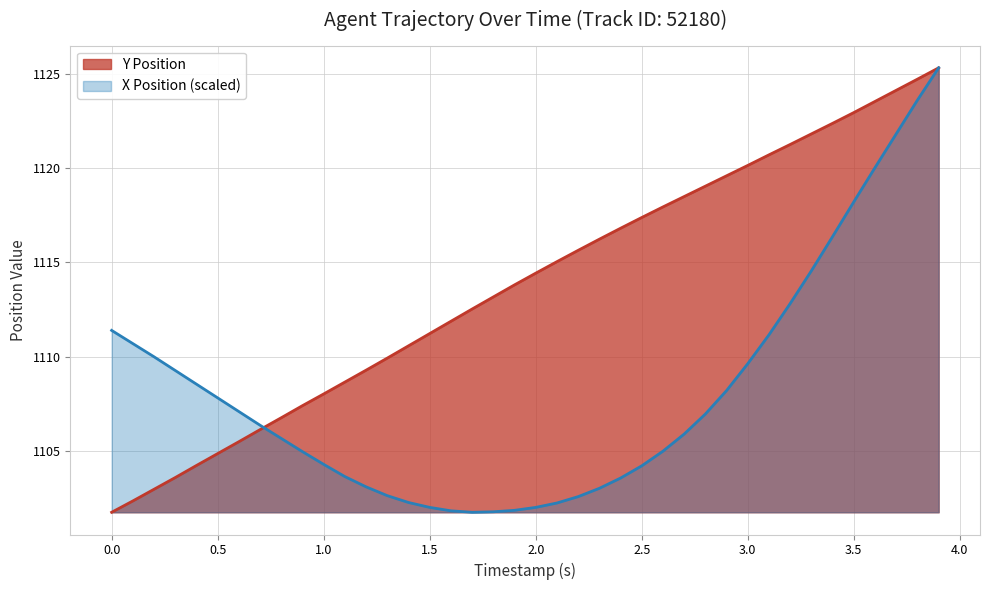

Where is X nearest to the value 1113?

3.2